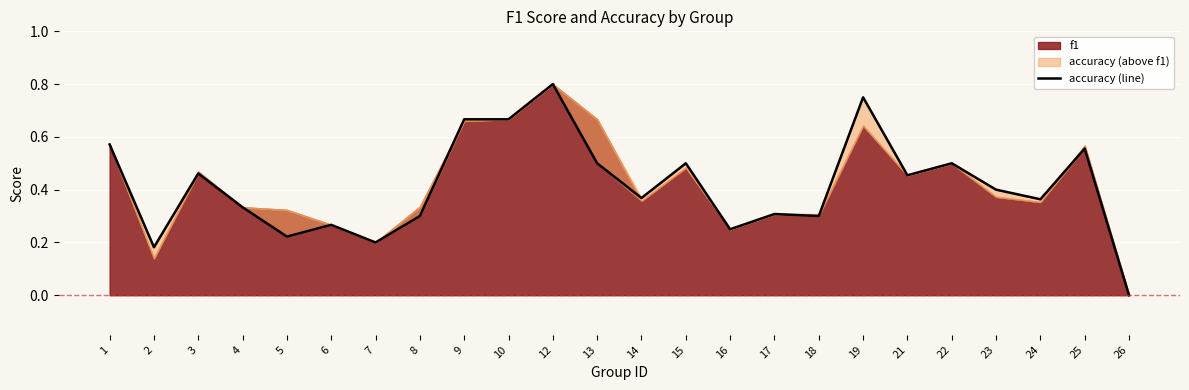

What is the approximate value at 14?

0.4